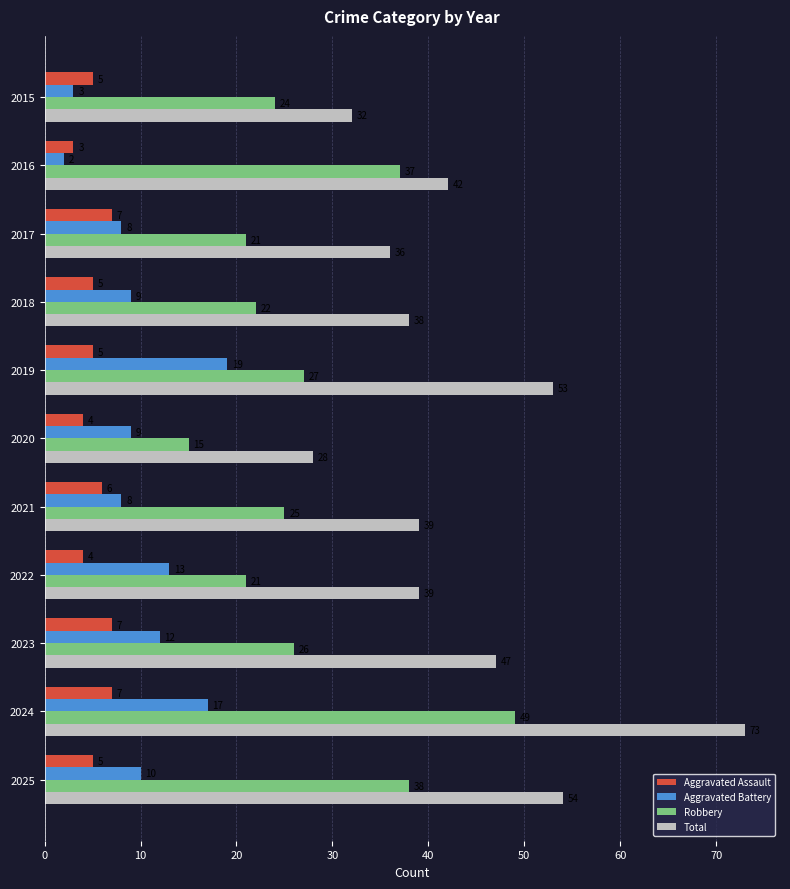

How many categories are shown in the chart?

11